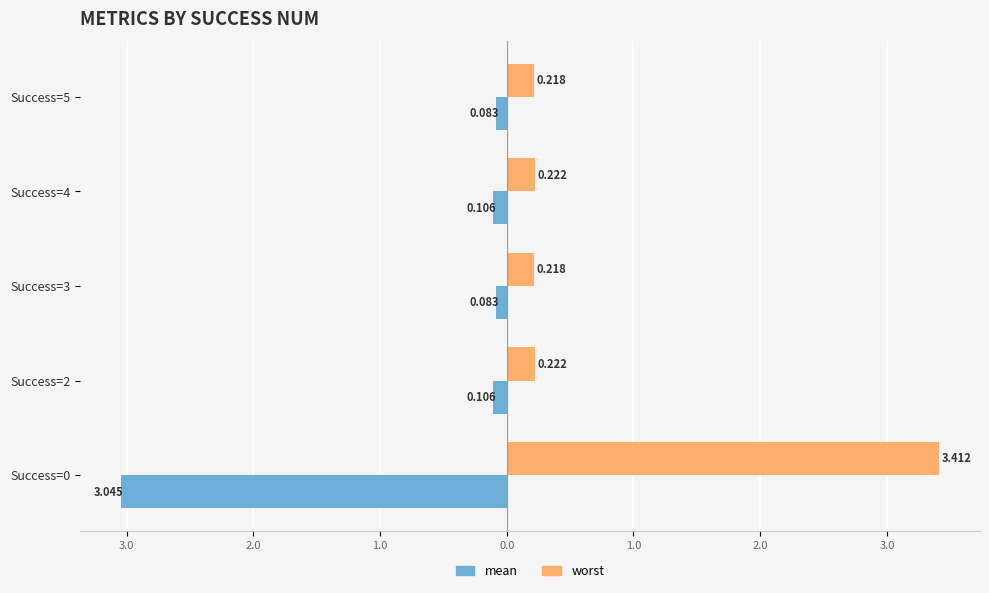

Reading right to left, transcribe all the data shown in this chart.

mean: -0.1	-0.1	-0.1	-0.1	-3.0
worst: 0.2	0.2	0.2	0.2	3.4